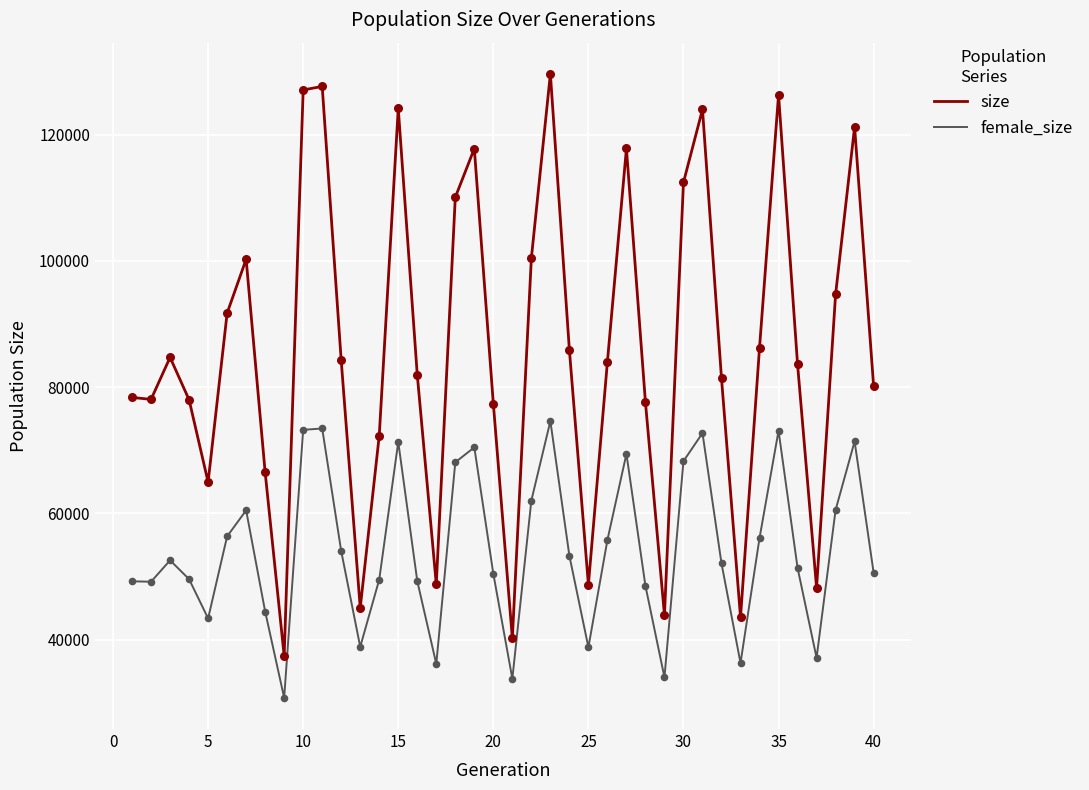

True or false: size and female_size intersect in this chart.

False